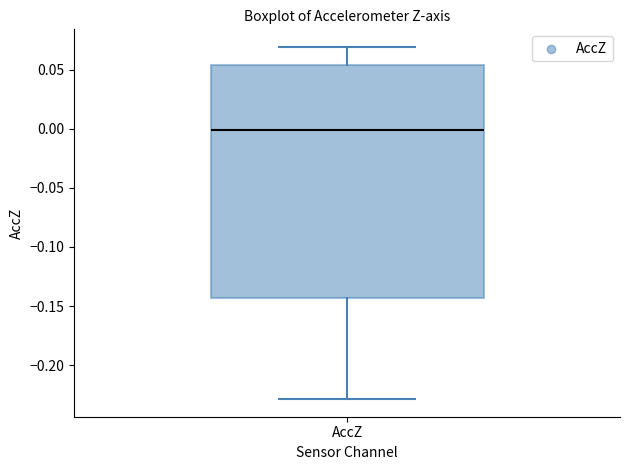

Read this box plot against the y-axis: the position of the median line, the range covered by the box, and the ends of both whiskers. The values are not printed on the chart, so give them approximately, as read against the axis.

median 0.000, box -0.145 to 0.055, whiskers -0.230 to 0.070